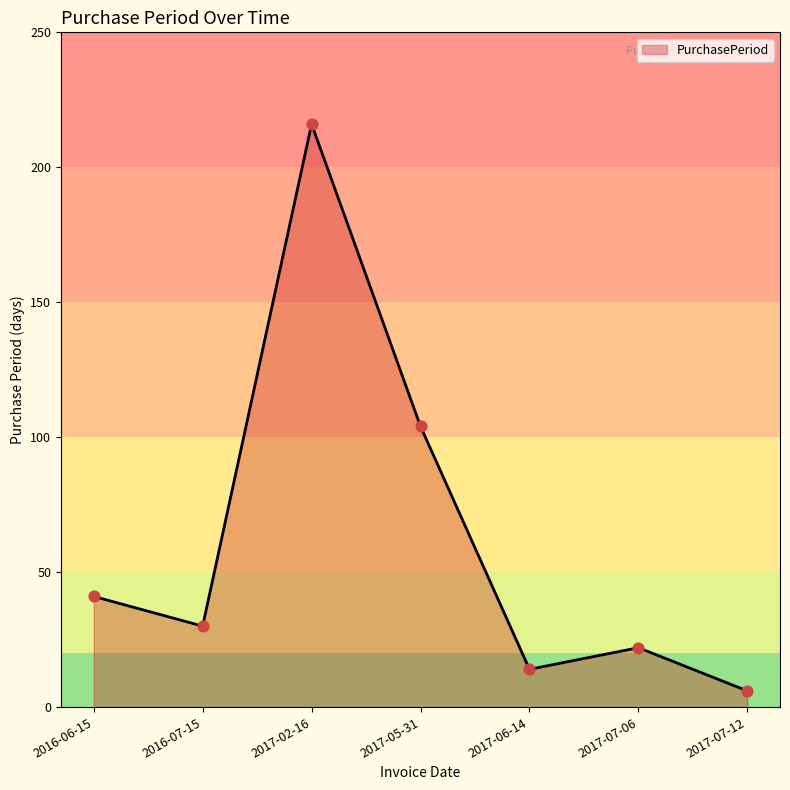

Between 2017-02-16 and 2017-06-14, which is larger?

2017-02-16